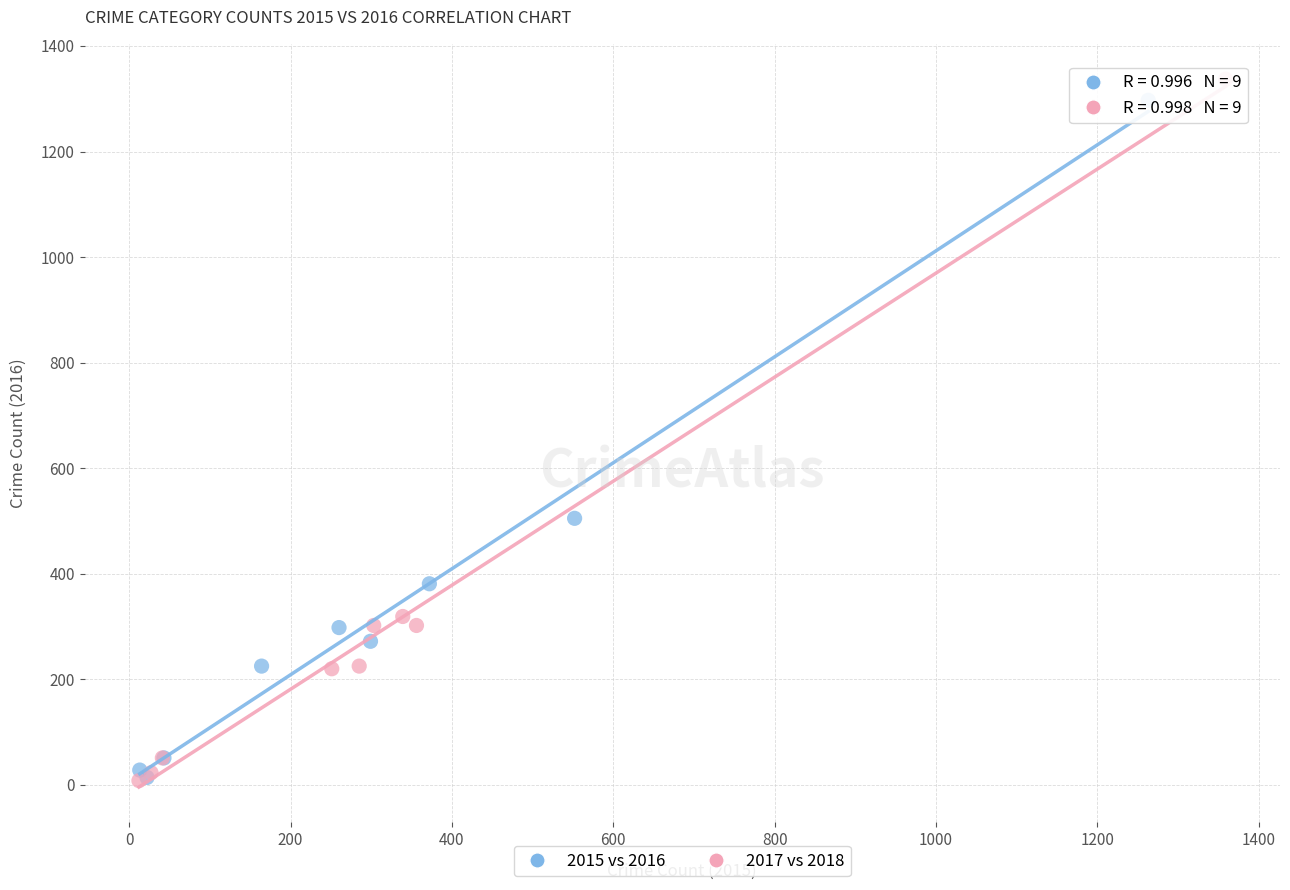

Which series has the widest spread of Y values?

2017 vs 2018